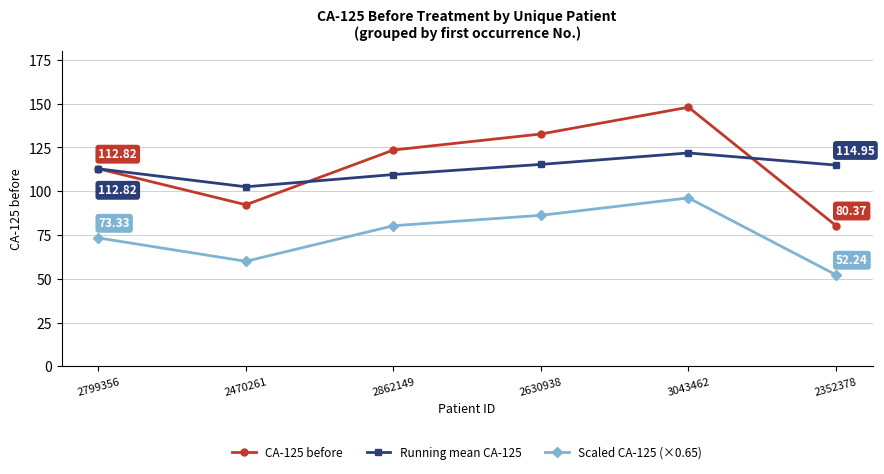

True or false: CA-125 before and Scaled CA-125 (×0.65) cross at least once.

False